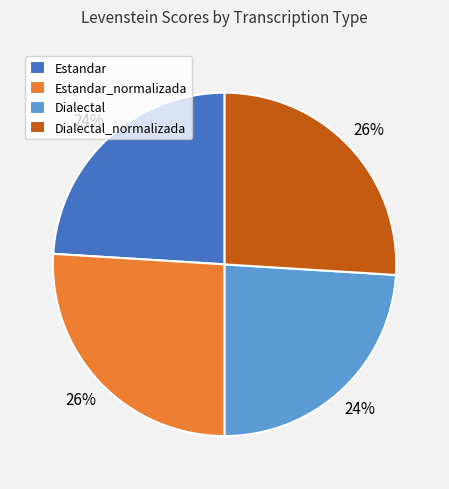

Which has a higher value, Estandar or Estandar_normalizada?

Estandar_normalizada